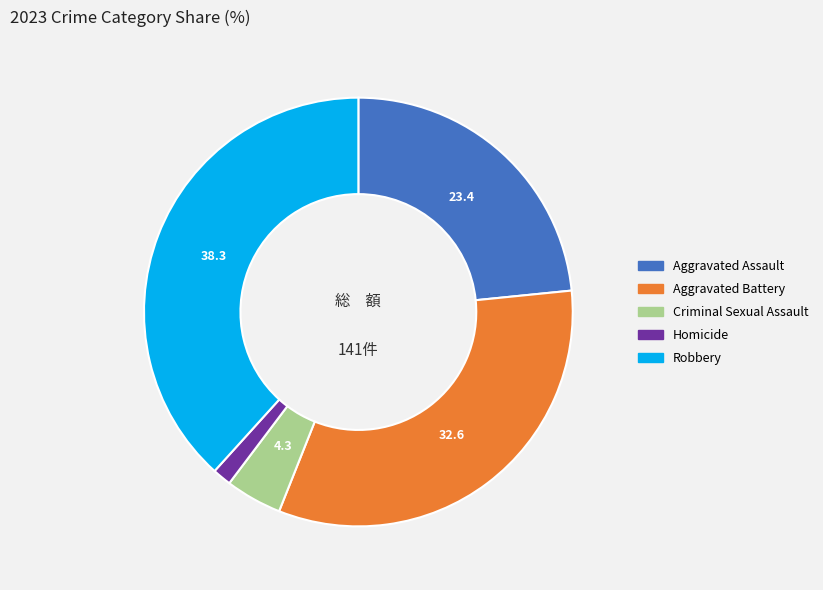

Approximately how many times larger is the value at Aggravated Assault compared to Robbery?

0.6